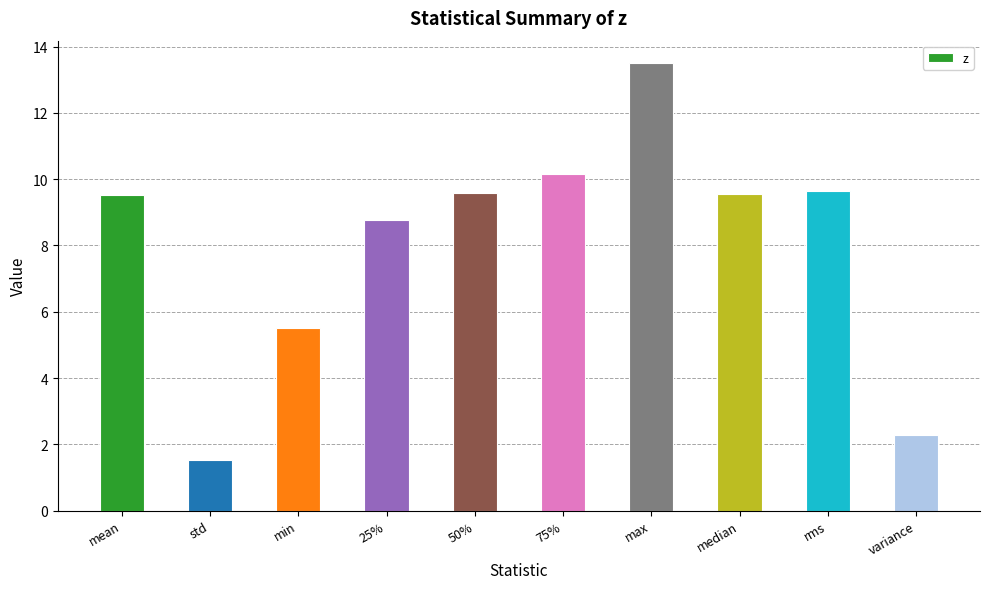

What is the difference between the values at min and median?

4.0